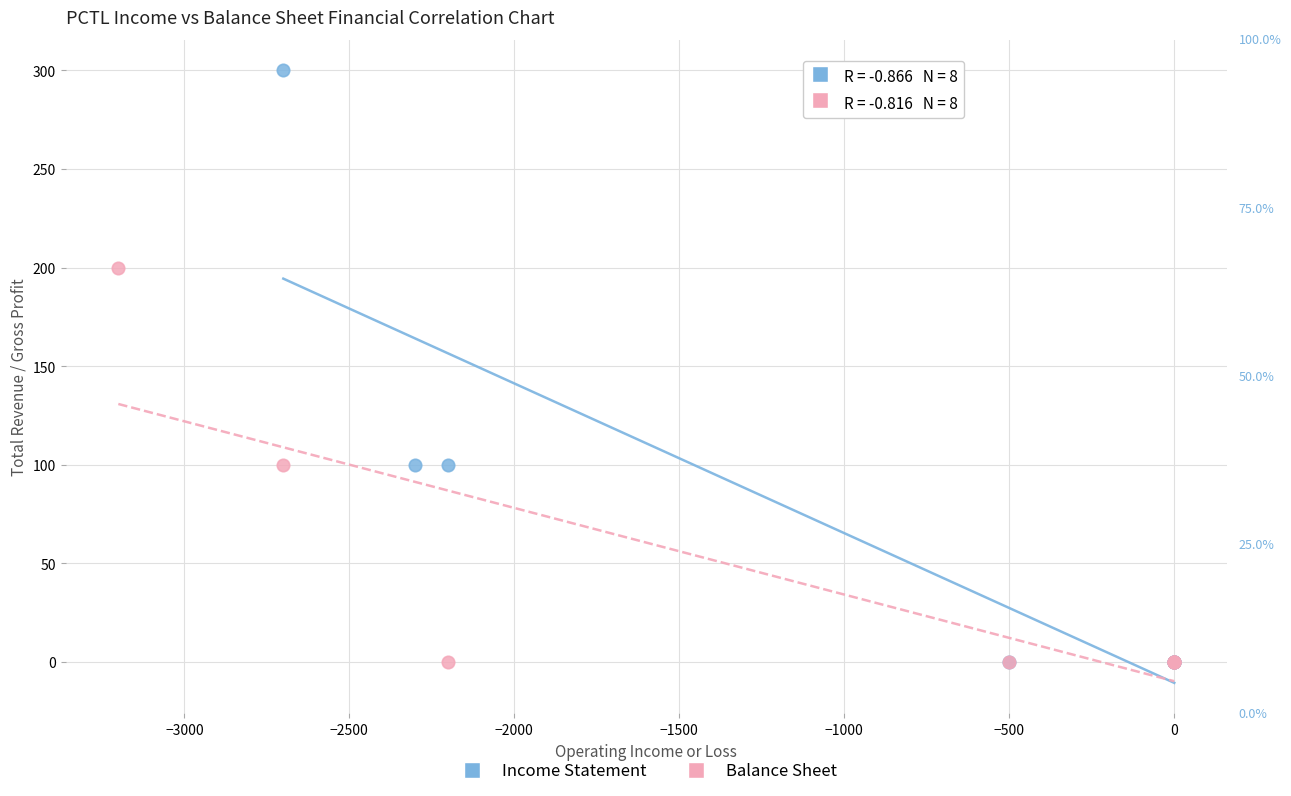

Which series has the largest Y range (max minus min)?

Income Statement